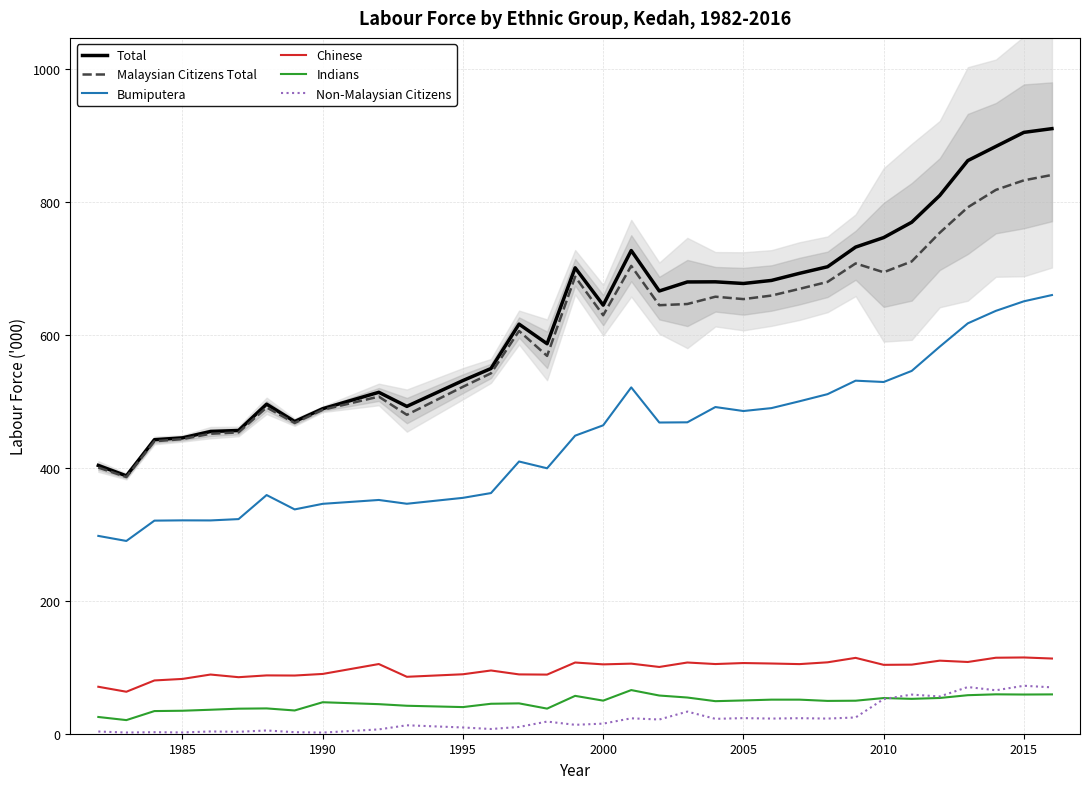

What is the average value of the Total series?

630.9